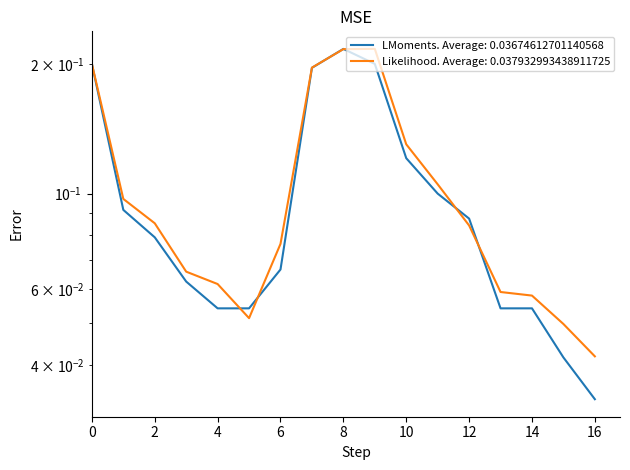

Which series has the largest range (max minus min)?

LMoments. Average: 0.03674612701140568